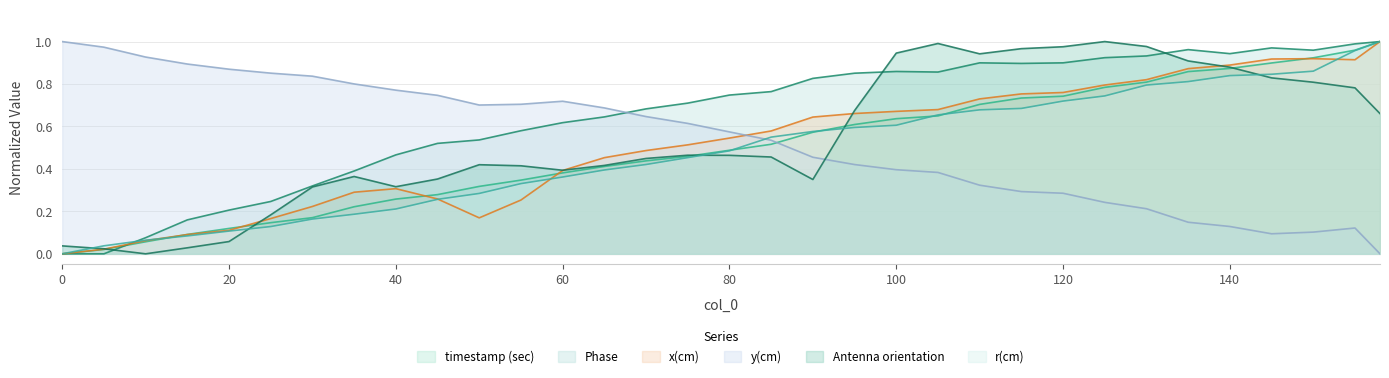

Reading right to left, extract all data points from this chart.

timestamp (sec): 1.0	1.0	0.9	0.9	0.9	0.9	0.8	0.8	0.7	0.7	0.7	0.6	0.6	0.6	0.6	0.5	0.5	0.5	0.4	0.4	0.4	0.3	0.3	0.3	0.3	0.2	0.2	0.1	0.1	0.1	0.1	0.0	0.0
Phase: 1.0	1.0	1.0	1.0	0.9	1.0	0.9	0.9	0.9	0.9	0.9	0.9	0.9	0.9	0.8	0.8	0.7	0.7	0.7	0.6	0.6	0.6	0.5	0.5	0.5	0.4	0.3	0.2	0.2	0.2	0.1	0.0	0.0
x(cm): 1.0	0.9	0.9	0.9	0.9	0.9	0.8	0.8	0.8	0.8	0.7	0.7	0.7	0.7	0.6	0.6	0.5	0.5	0.5	0.5	0.4	0.3	0.2	0.3	0.3	0.3	0.2	0.2	0.1	0.1	0.1	0.0	0.0
y(cm): 0.0	0.1	0.1	0.1	0.1	0.1	0.2	0.2	0.3	0.3	0.3	0.4	0.4	0.4	0.5	0.5	0.6	0.6	0.6	0.7	0.7	0.7	0.7	0.7	0.8	0.8	0.8	0.9	0.9	0.9	0.9	1.0	1.0
Antenna orientation: 0.7	0.8	0.8	0.8	0.9	0.9	1.0	1.0	1.0	1.0	0.9	1.0	0.9	0.7	0.4	0.5	0.5	0.5	0.4	0.4	0.4	0.4	0.4	0.4	0.3	0.4	0.3	0.2	0.1	0.0	0.0	0.0	0.0
r(cm): 1.0	1.0	0.9	0.8	0.8	0.8	0.8	0.7	0.7	0.7	0.7	0.7	0.6	0.6	0.6	0.5	0.5	0.5	0.4	0.4	0.4	0.3	0.3	0.3	0.2	0.2	0.2	0.1	0.1	0.1	0.1	0.0	0.0